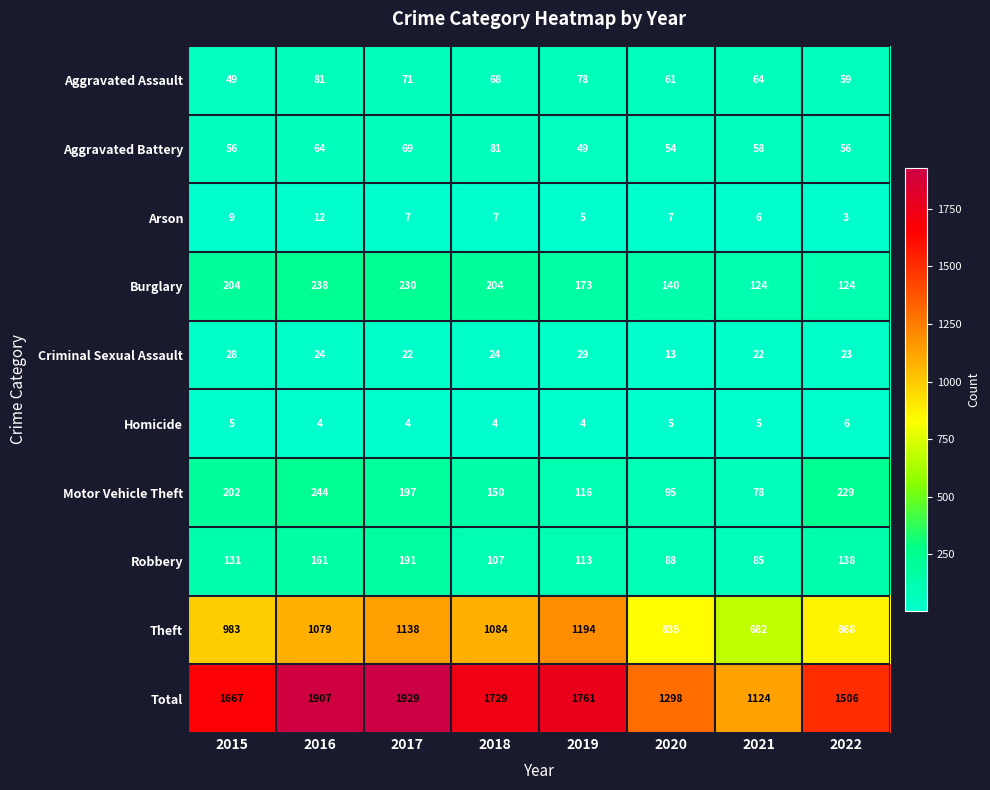

Rank the series at 2018 from highest to lowest value.

Total, Theft, Burglary, Motor Vehicle Theft, Robbery, Aggravated Battery, Aggravated Assault, Criminal Sexual Assault, Arson, Homicide